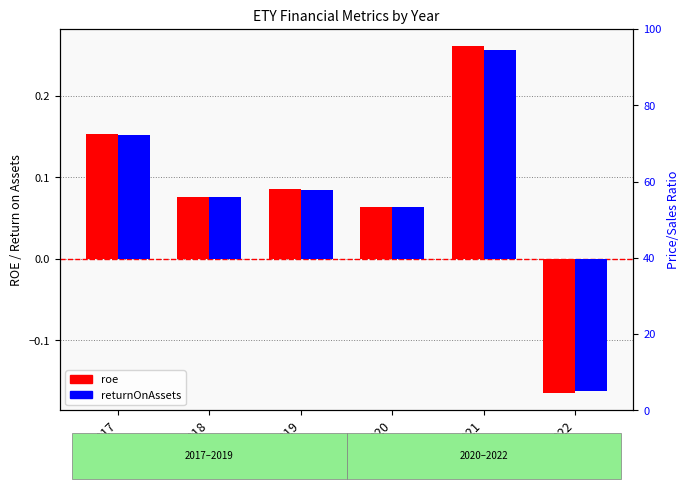

How many groups of bars are there?

6